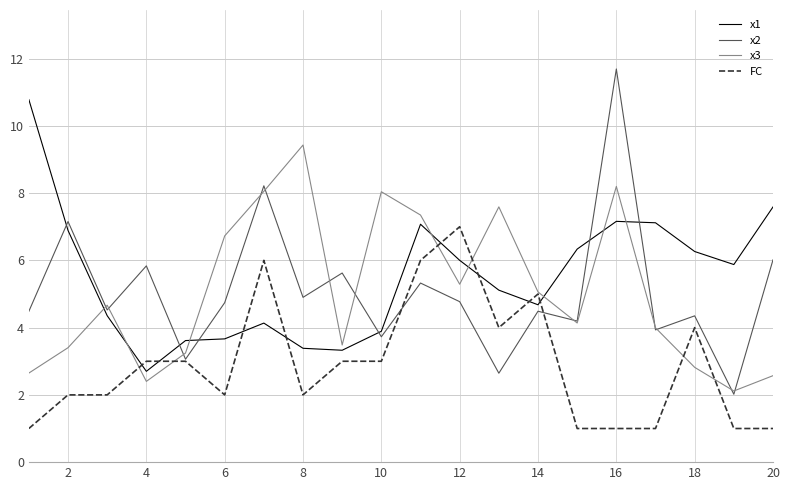

Rank the series by their maximum value, from lowest to highest.

FC, x3, x1, x2